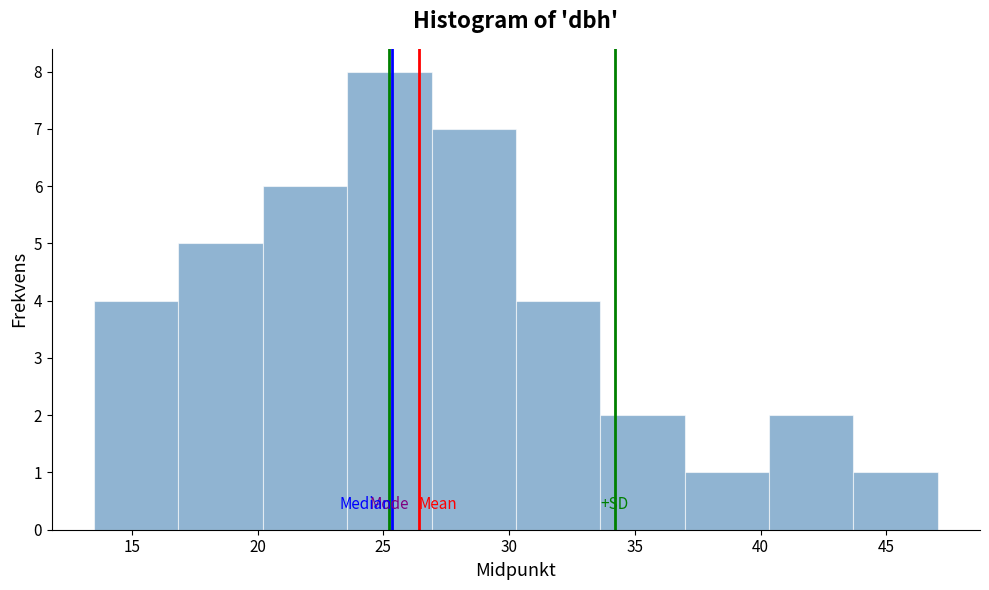

Reading left to right, transcribe this chart: for each bar, give the range it covers on the x-axis and its height. Neither the bar edges nor the heights are printed on the chart, so give them approximately, as read against the axes.

13.5 to 17.0: 4
17.0 to 20.0: 5
20.0 to 23.5: 6
23.5 to 27.0: 8
27.0 to 30.5: 7
30.5 to 33.5: 4
33.5 to 37.0: 2
37.0 to 40.5: 1
40.5 to 43.5: 2
43.5 to 47.0: 1